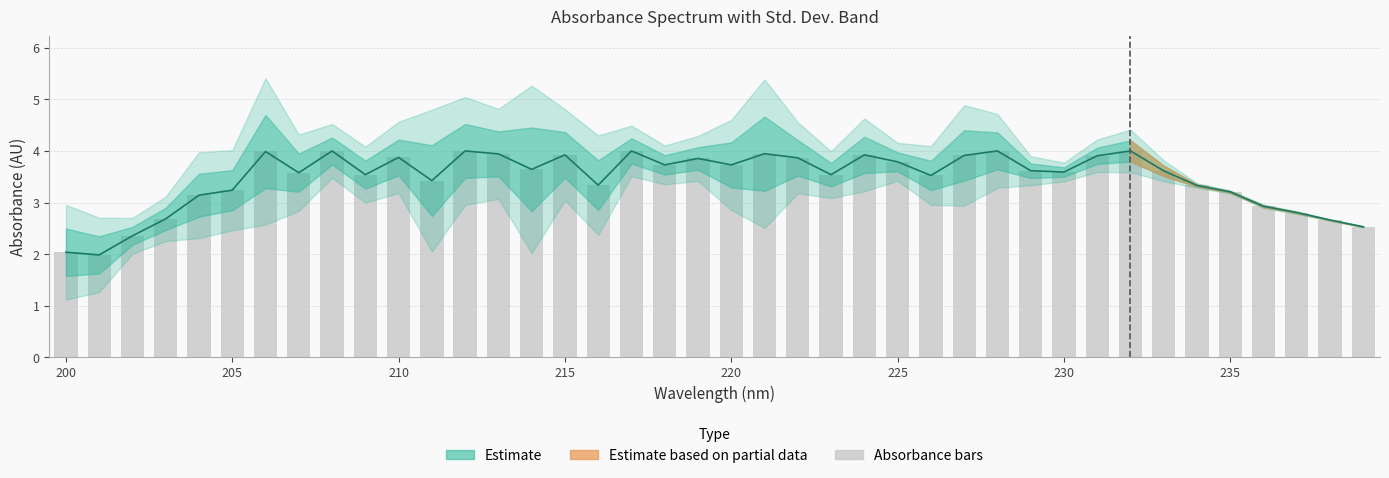

Is the value of Mean Absorbance at 35 greater than the value of Absorbance (AU) at 14?

No